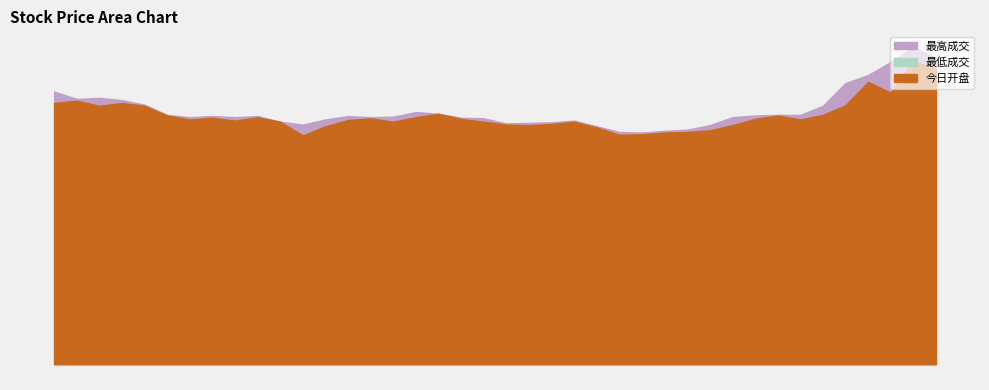

Which category has the lowest value across all series?

2015-01-19